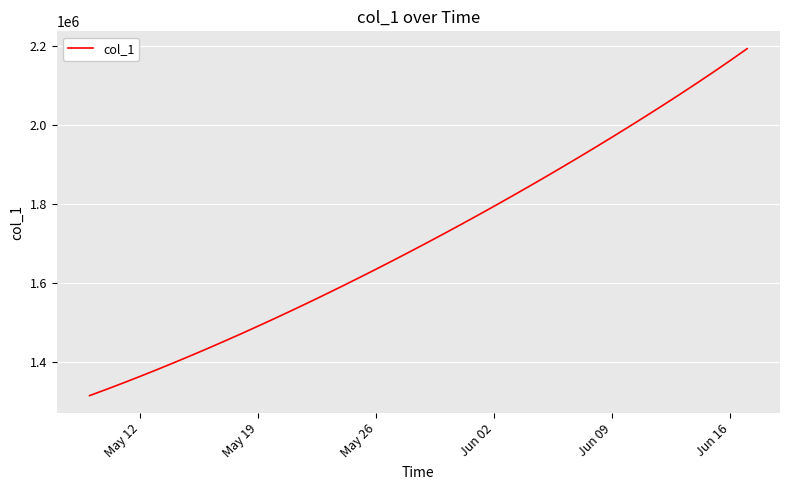

What is the smallest value displayed?

1315099.0